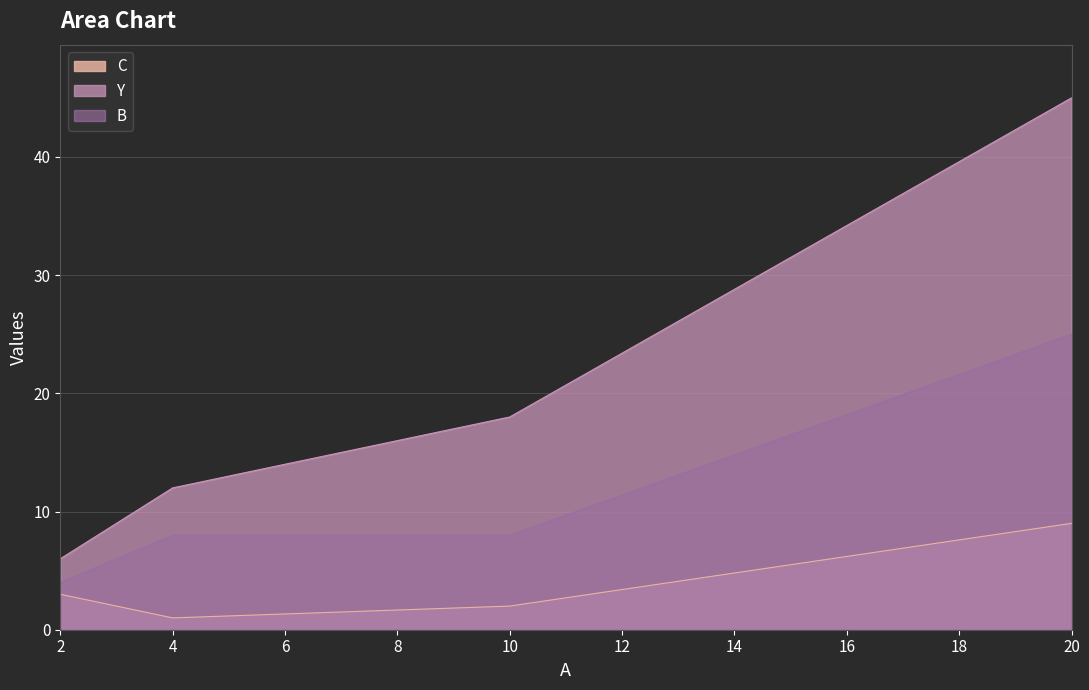

Is the value of B at 4 greater than the value of Y at 2?

Yes